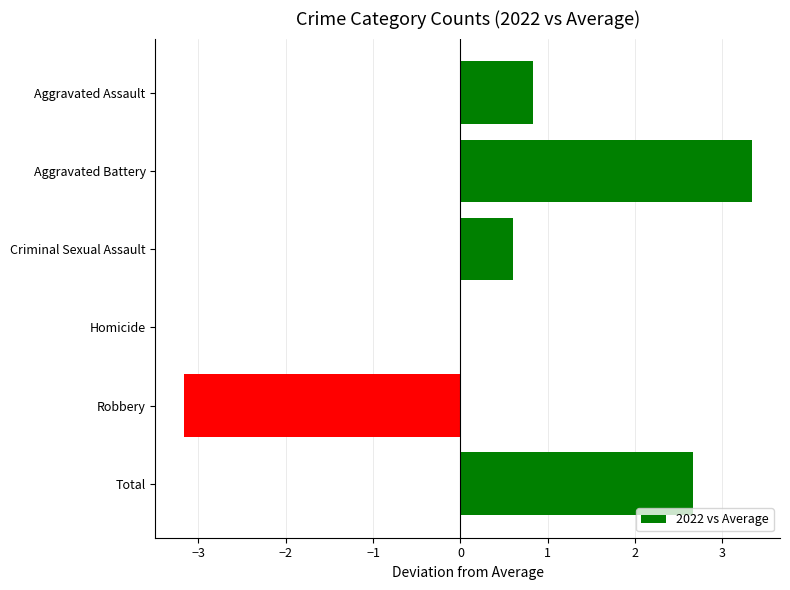

Which label corresponds to the largest value in the chart?

Aggravated Battery